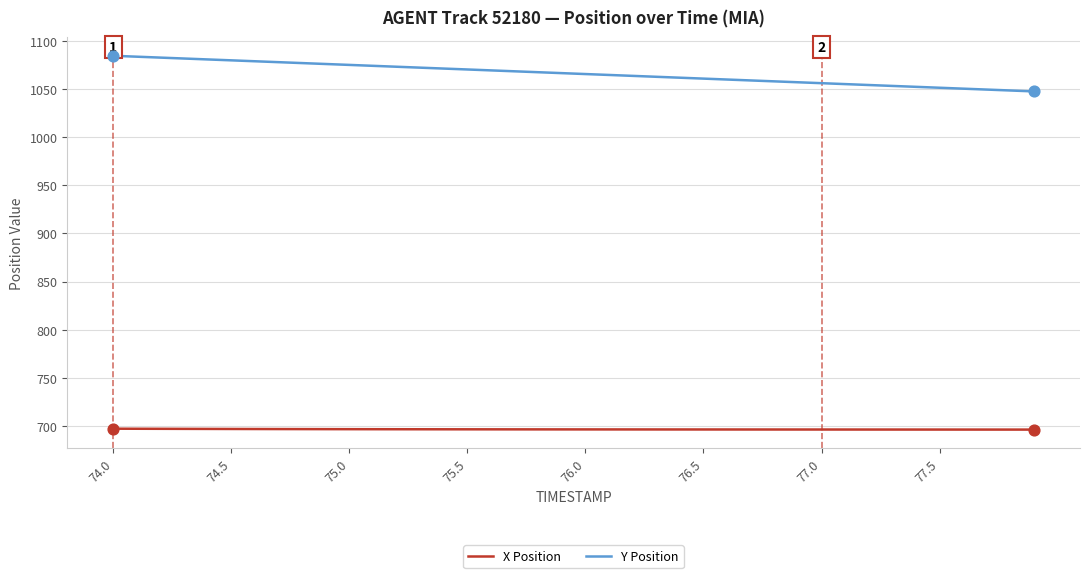

Which series has the widest spread of values?

Y Position